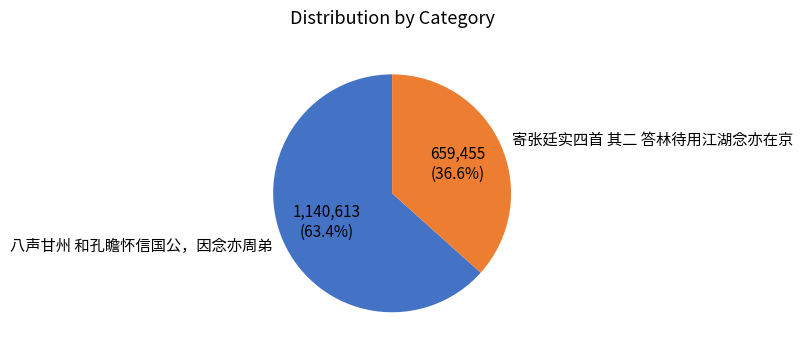

To the nearest percent, what is the difference between the 寄张廷实四首 其二 答林待用江湖念亦在京 and 八声甘州 和孔瞻怀信国公，因念亦周弟 slice percentages?

27%